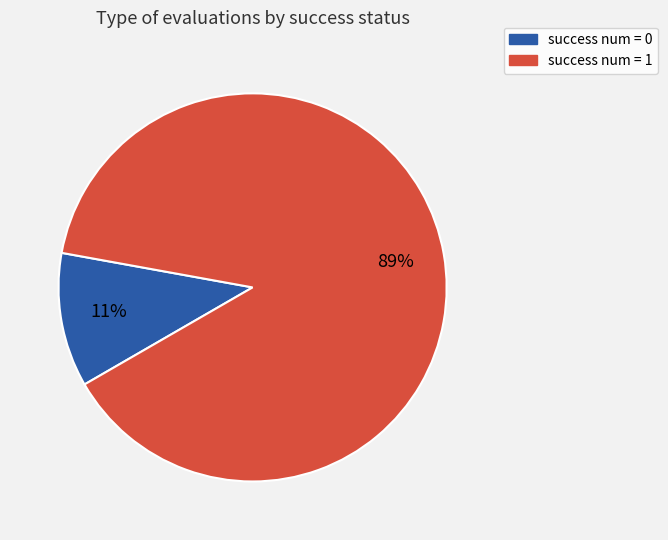

Count the number of slices in the pie.

2